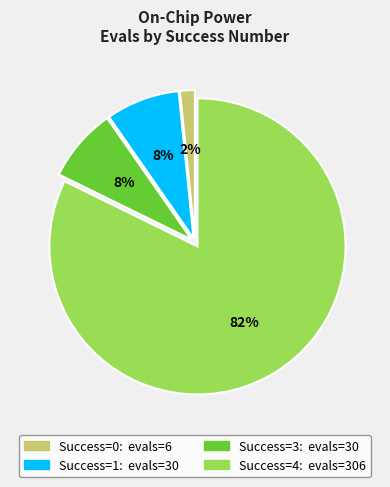

To the nearest percent, what is the average slice percentage?

25%